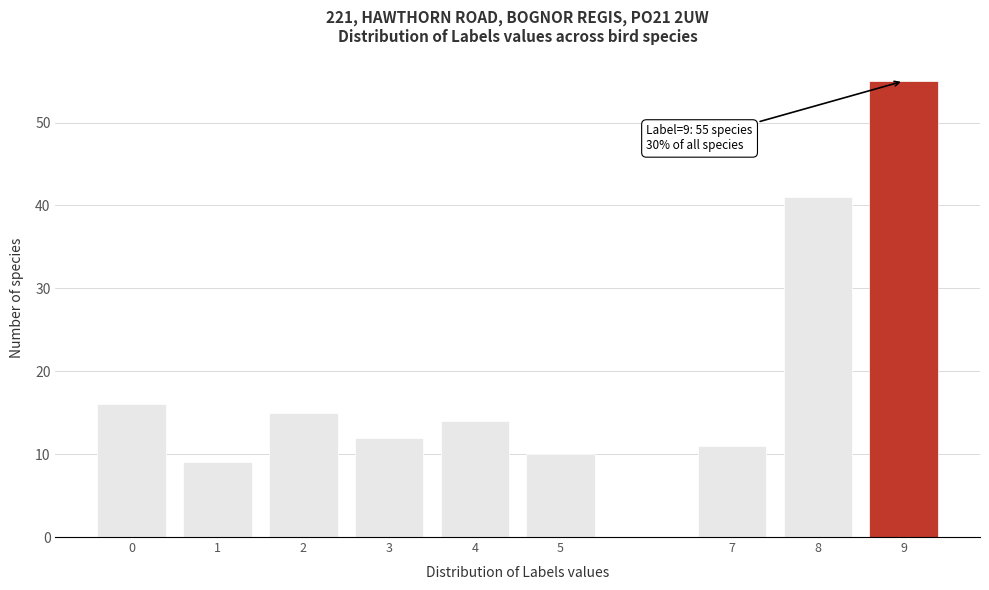

Reading left to right, transcribe all the data shown in this chart.

16	9	15	12	14	10	11	41	55